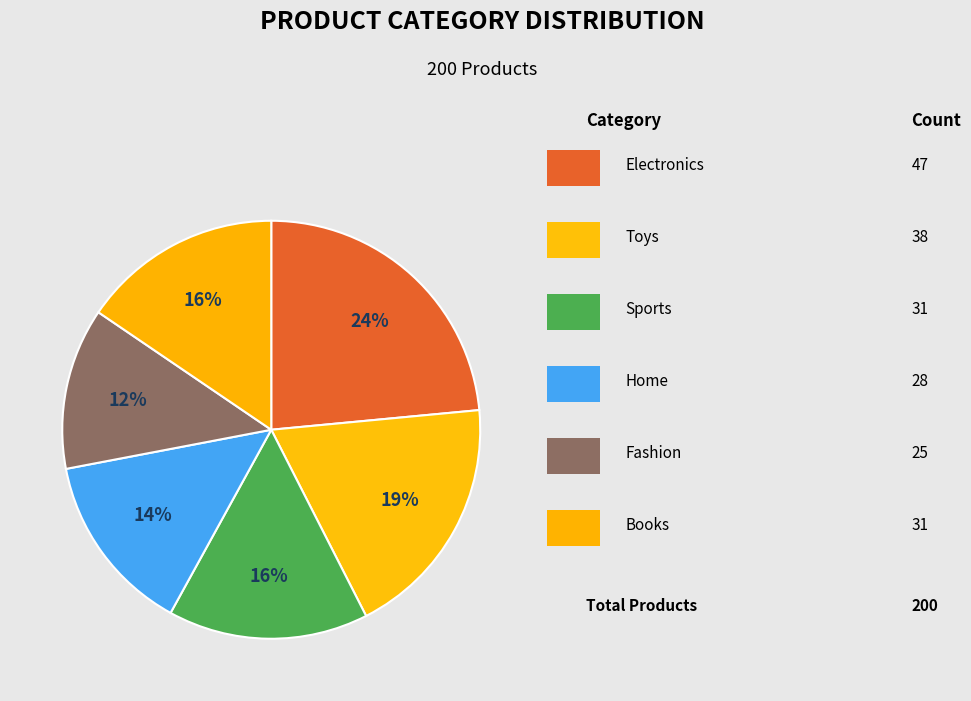

Is there any slice that represents more than half of the pie?

No